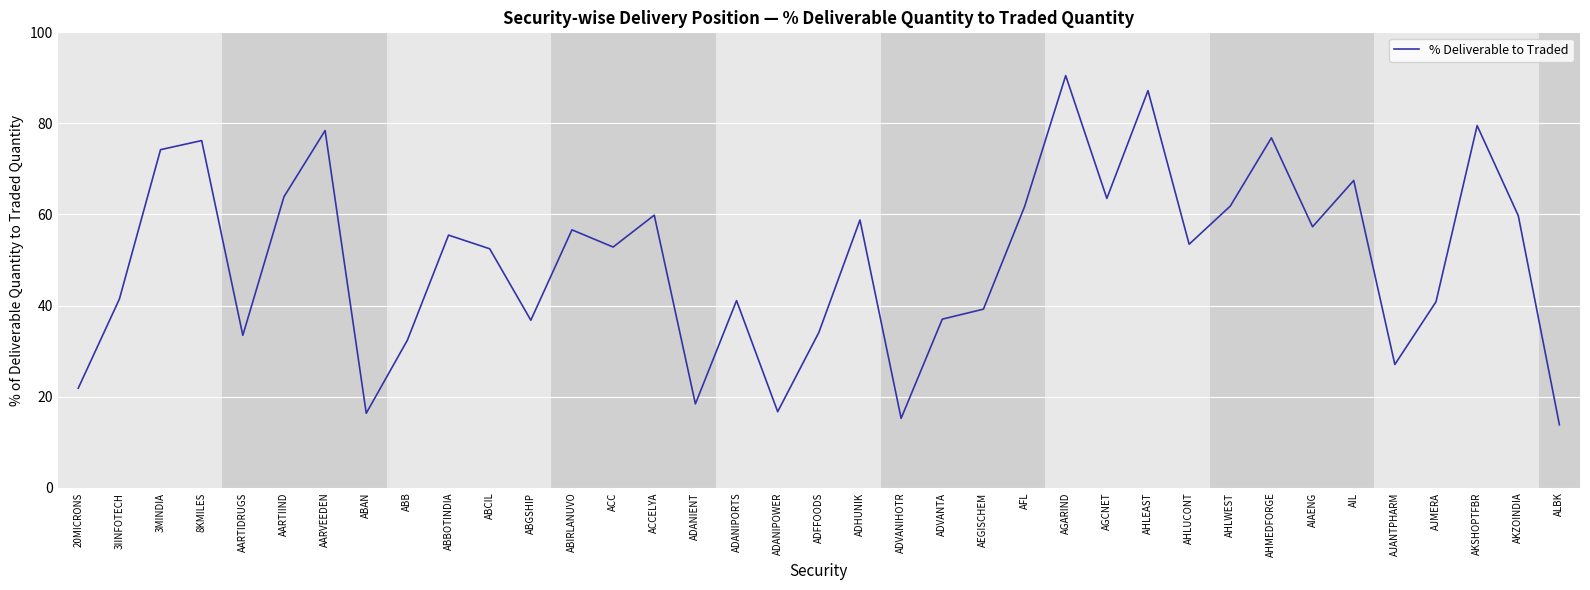

What value does the data have at ADVANTA?

37.0